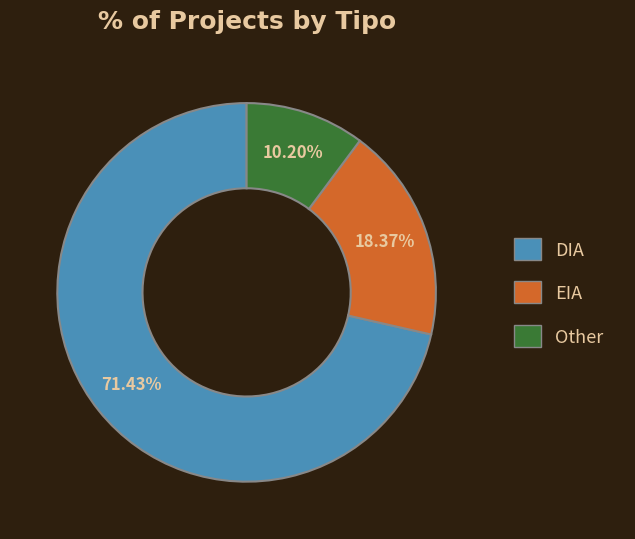

Rank the categories by value from highest to lowest.

DIA, EIA, Other